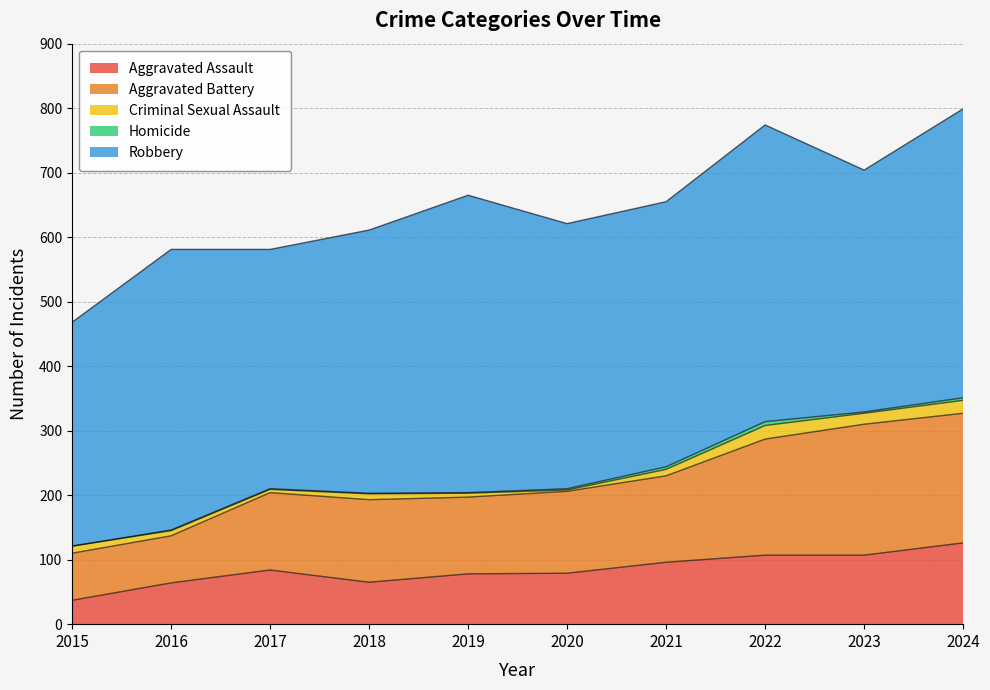

Is it true that Robbery equals 435 at 2016?

True